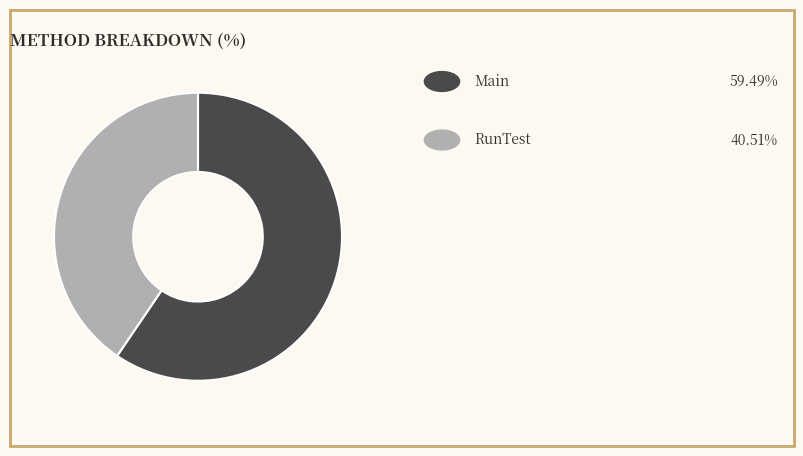

Is there any slice that represents more than half of the pie?

Yes